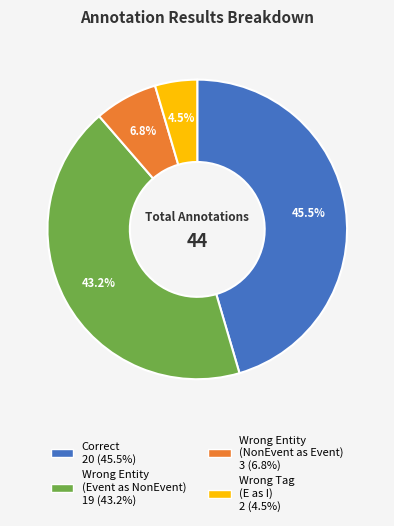

To the nearest percent, what is the average slice percentage?

25%